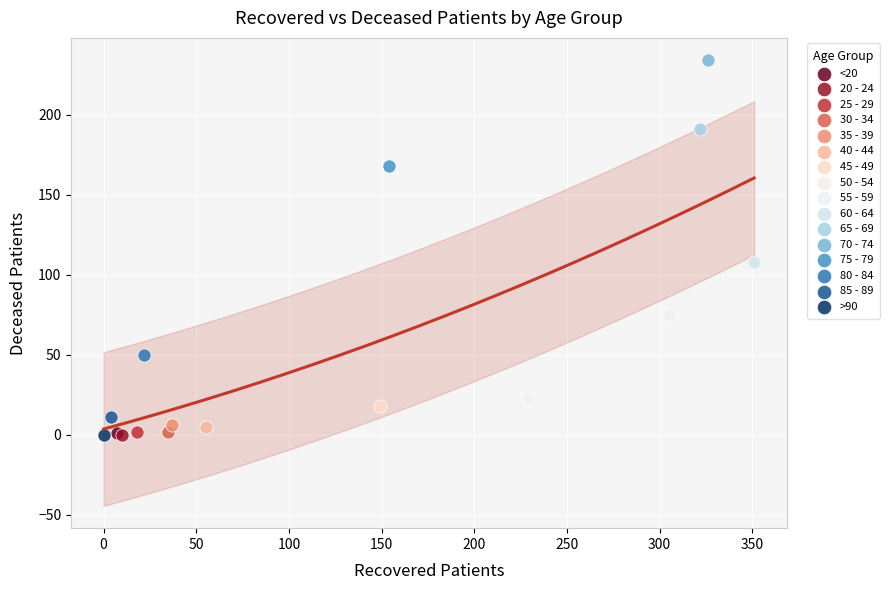

What are all the series names shown in the legend?

<20, 20 - 24, 25 - 29, 30 - 34, 35 - 39, 40 - 44, 45 - 49, 50 - 54, 55 - 59, 60 - 64, 65 - 69, 70 - 74, 75 - 79, 80 - 84, 85 - 89, >90